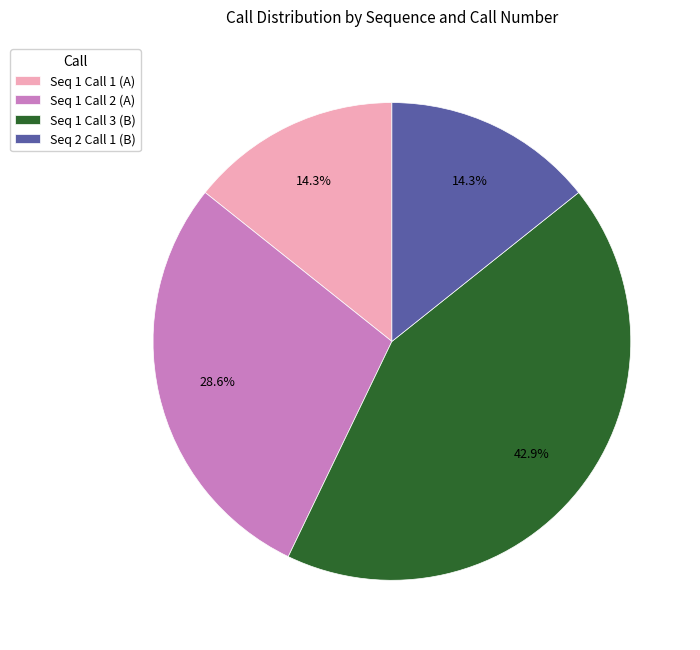

To the nearest percent, what is the average slice percentage?

25%